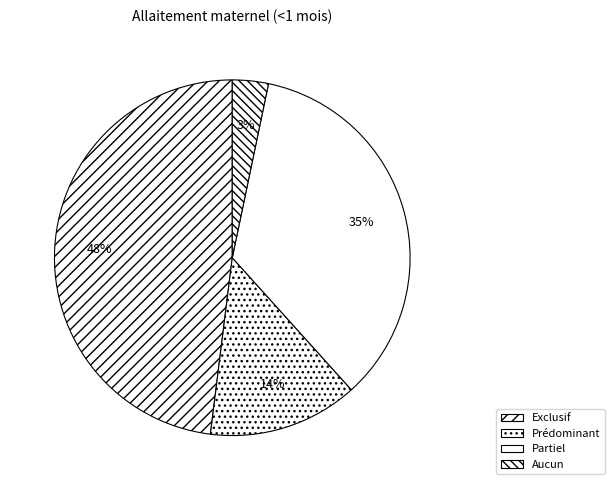

How many slices are in this pie chart?

4